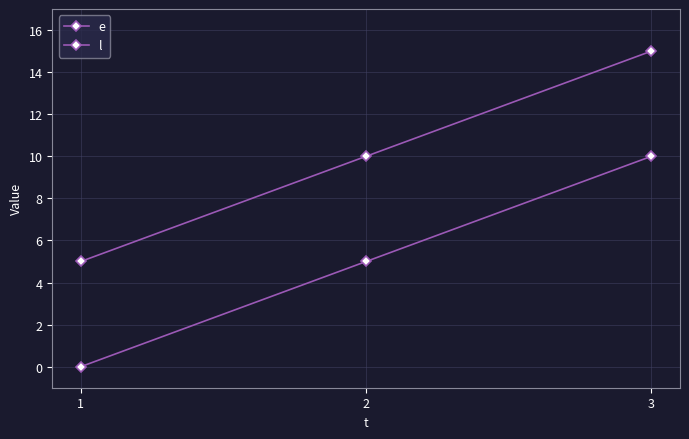

What is the difference between the maximum and minimum values in the e series?

10